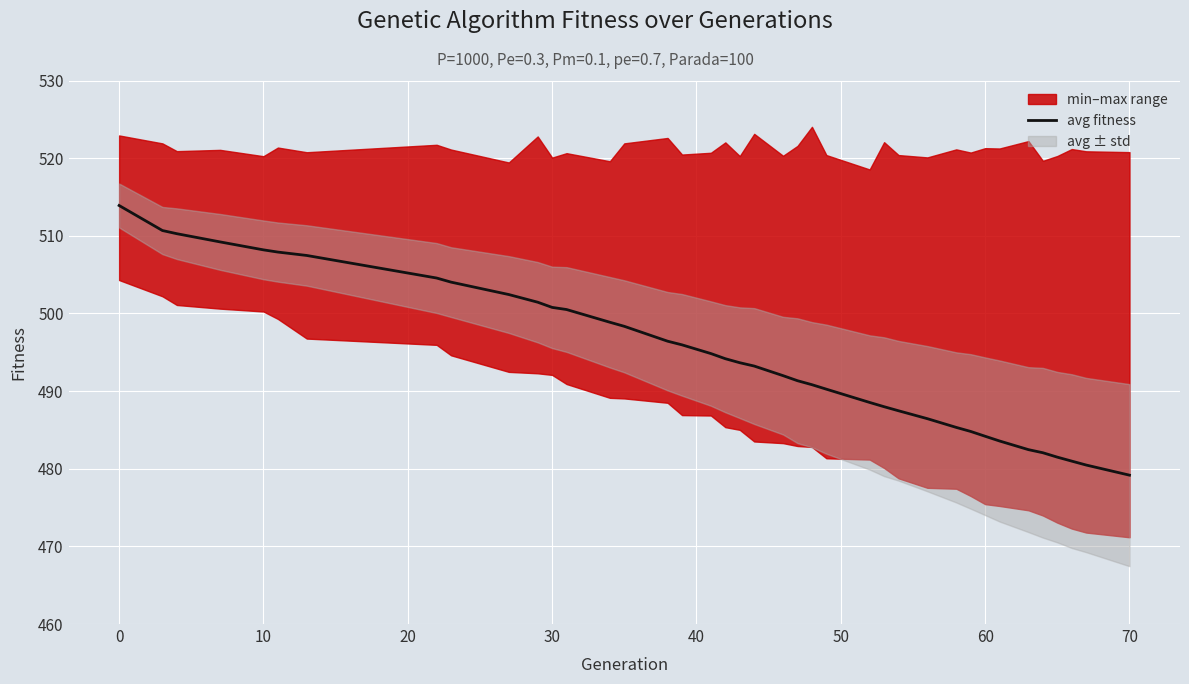

True or false: the data has more than 2 interior local peaks.

False